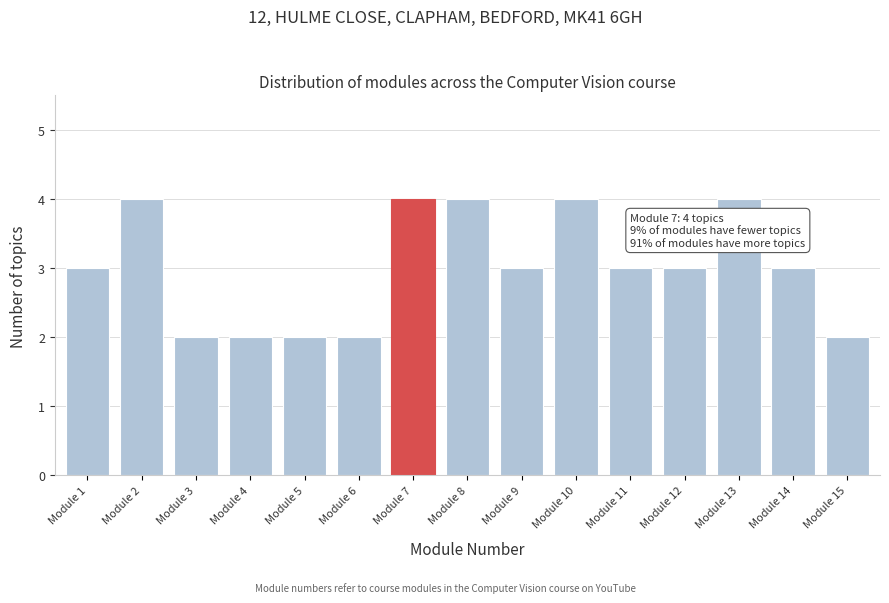

Reading left to right, extract all data points from this chart.

3	4	2	2	2	2	4	4	3	4	3	3	4	3	2